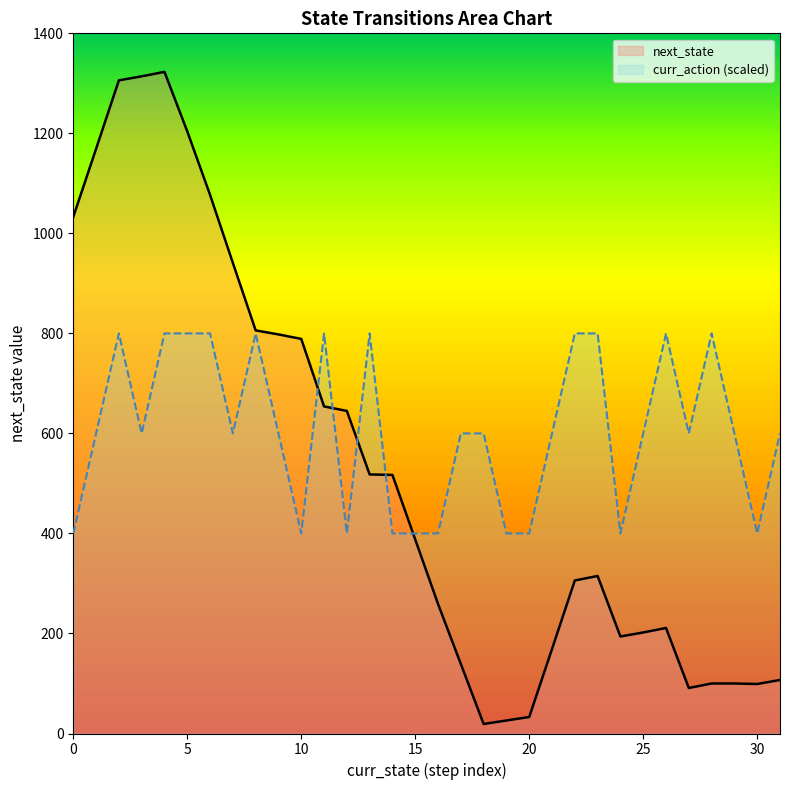

True or false: next_state and curr_action cross at least once.

True